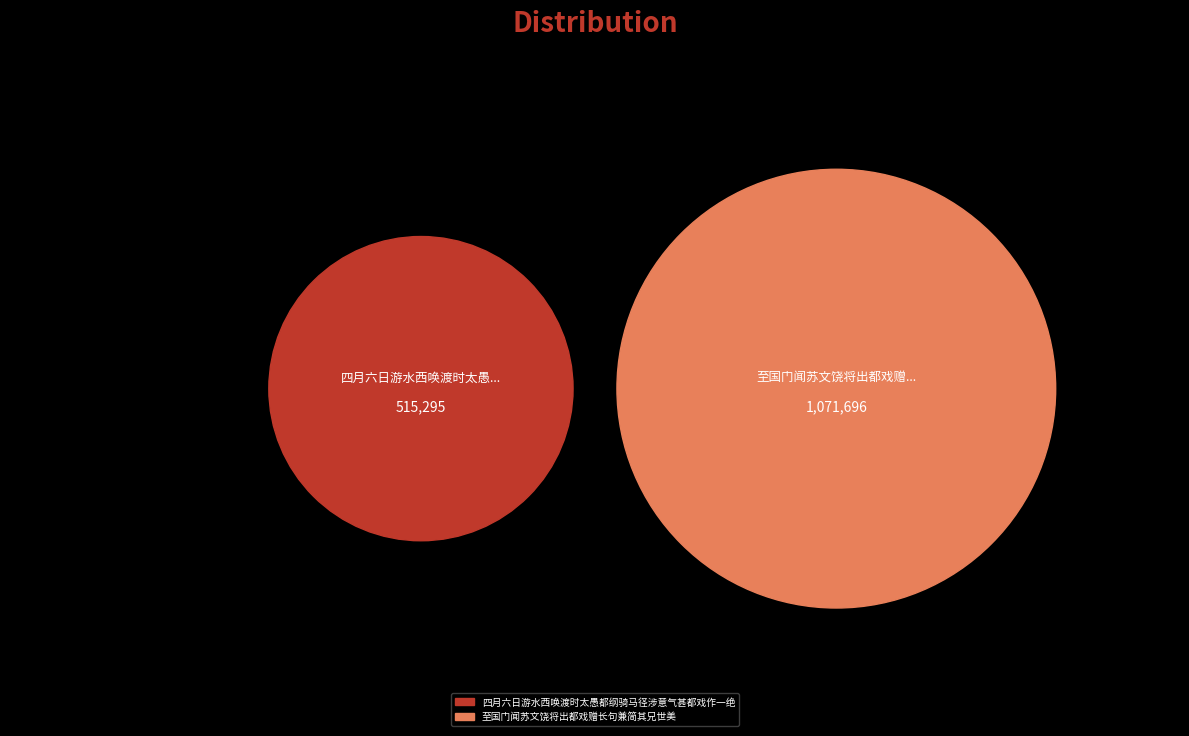

What is the total percentage of 至国门闻苏文饶将出都戏赠长句兼简其兄世美 and 四月六日游水西唤渡时太愚都纲骑马径涉意气甚都戏作一绝?

100.0%